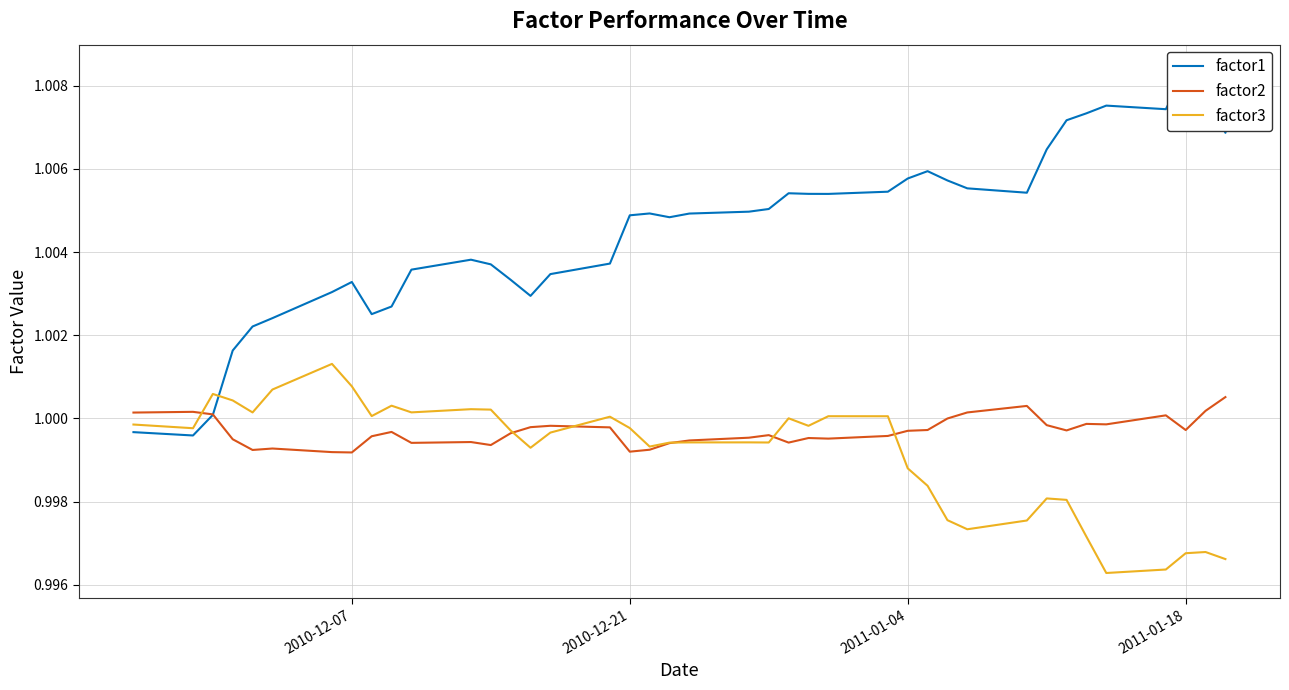

What is the maximum value shown in the chart?

1.0